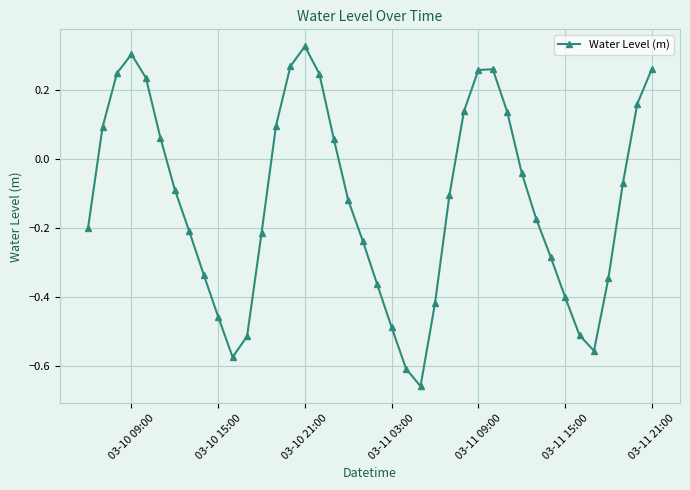

True or false: the data has more than 1 interior local peaks.

True